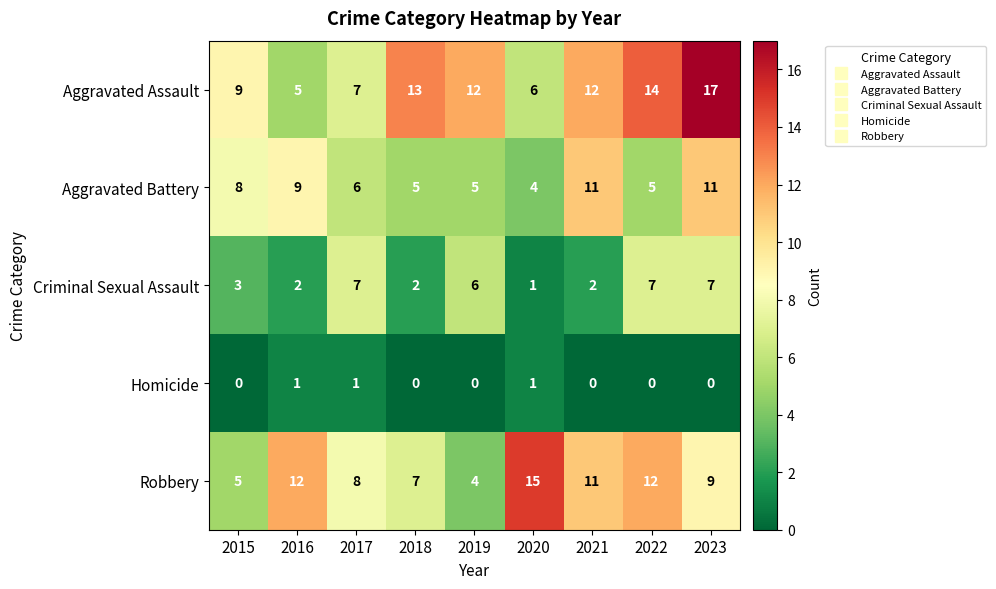

Rank the series by their maximum value, from lowest to highest.

Homicide, Criminal Sexual Assault, Aggravated Battery, Robbery, Aggravated Assault